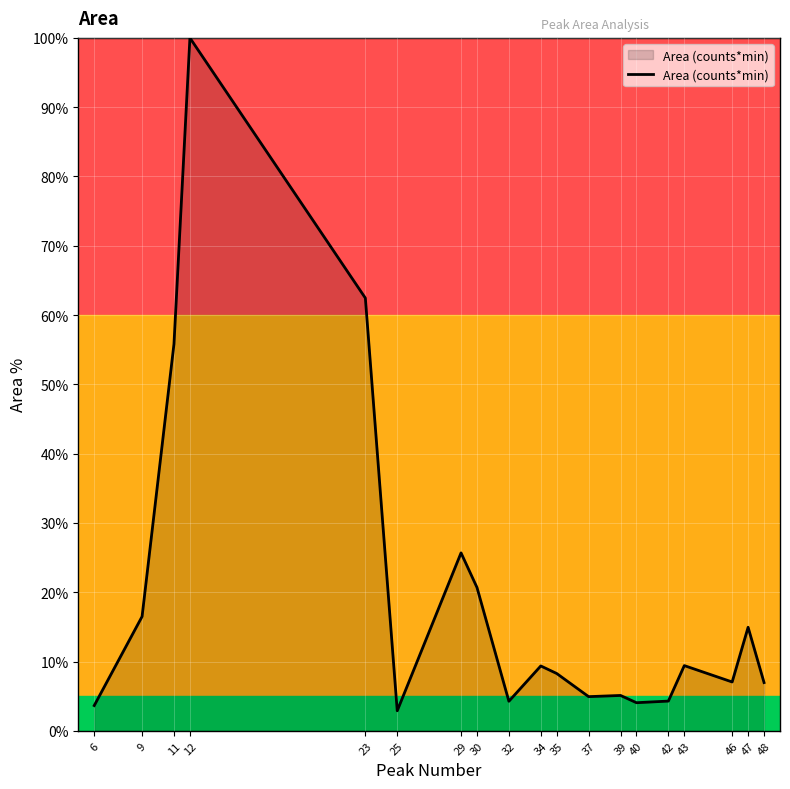

What is the greatest value displayed?

100.0